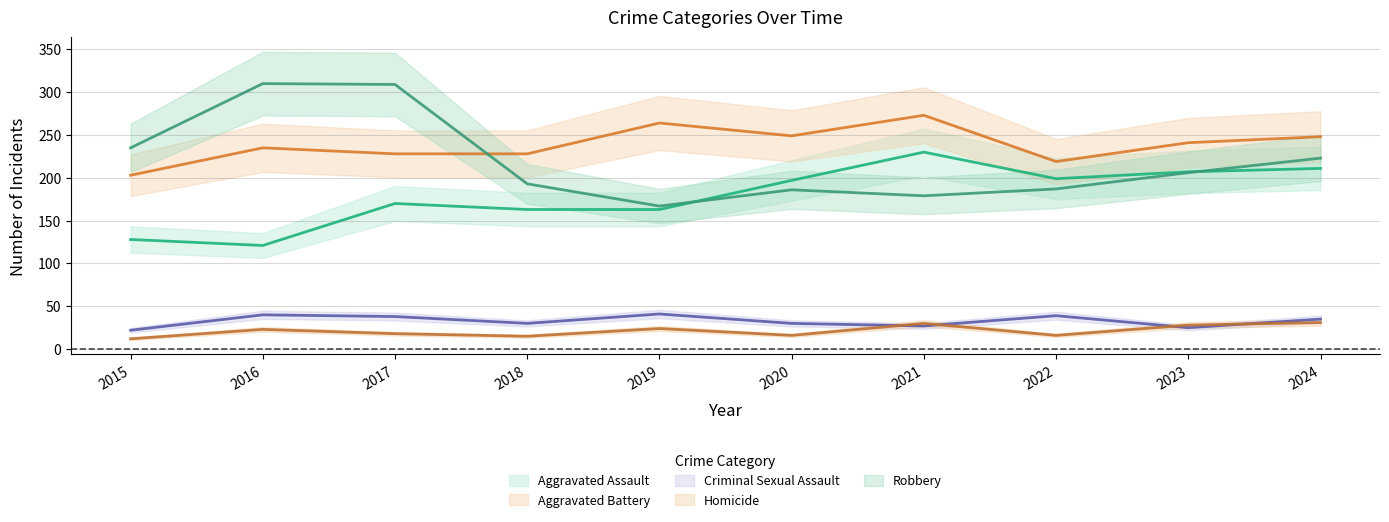

Rank the series by their maximum value, from lowest to highest.

Homicide, Criminal Sexual Assault, Aggravated Assault, Aggravated Battery, Robbery